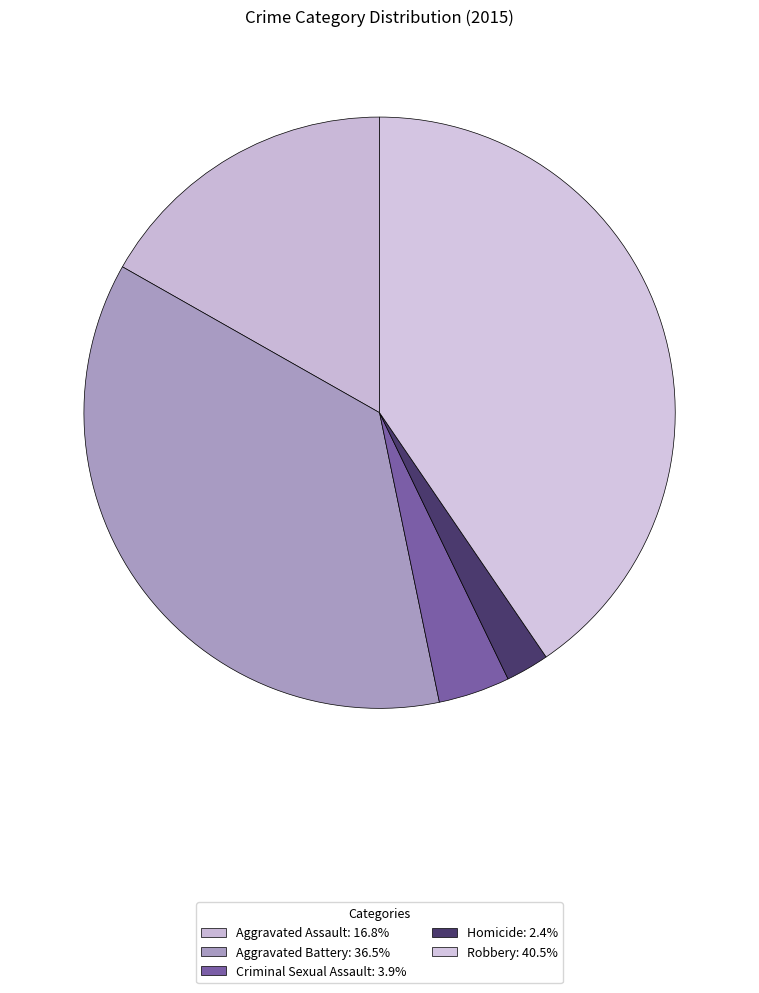

To the nearest percent, what is the combined percentage of Aggravated Assault and Robbery?

57%